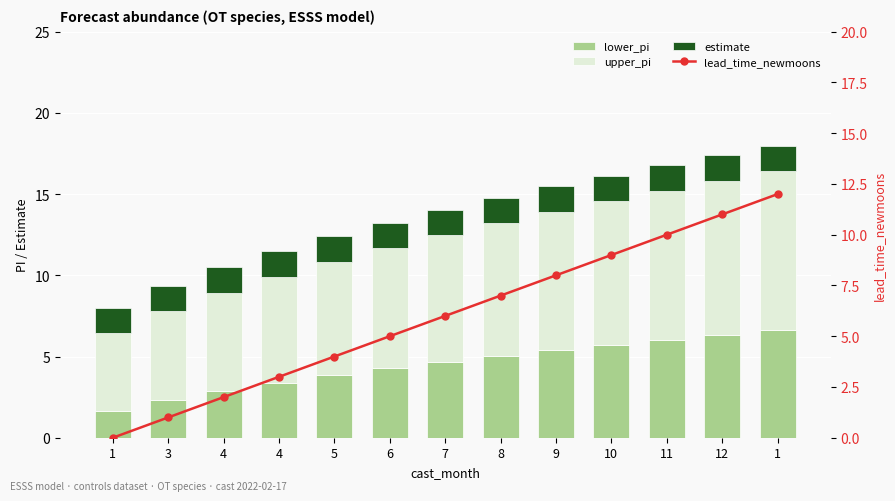

Where does the upper_pi series first go above 7?

6